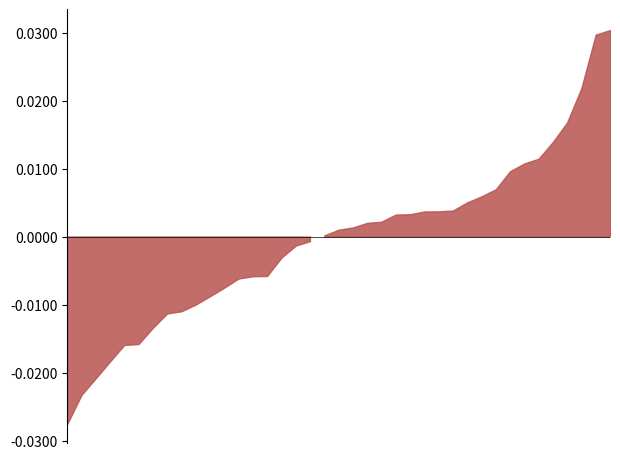

What position from the right is 22?

18